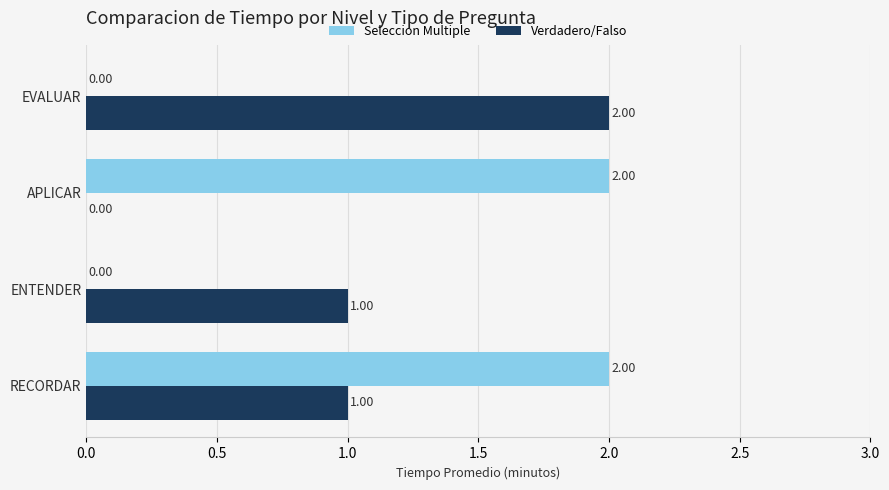

Between ENTENDER and EVALUAR, which series saw the biggest shift?

Verdadero/Falso